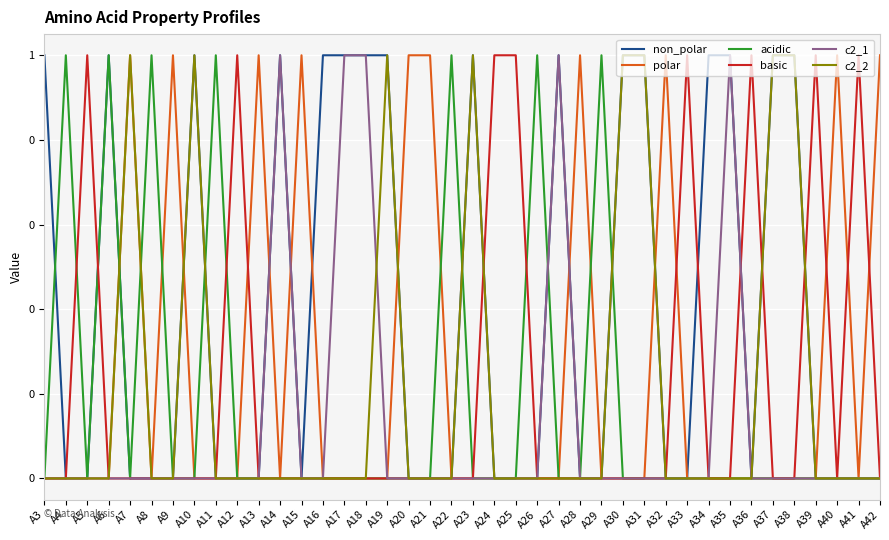

How many interior local peaks does the basic series have?

6